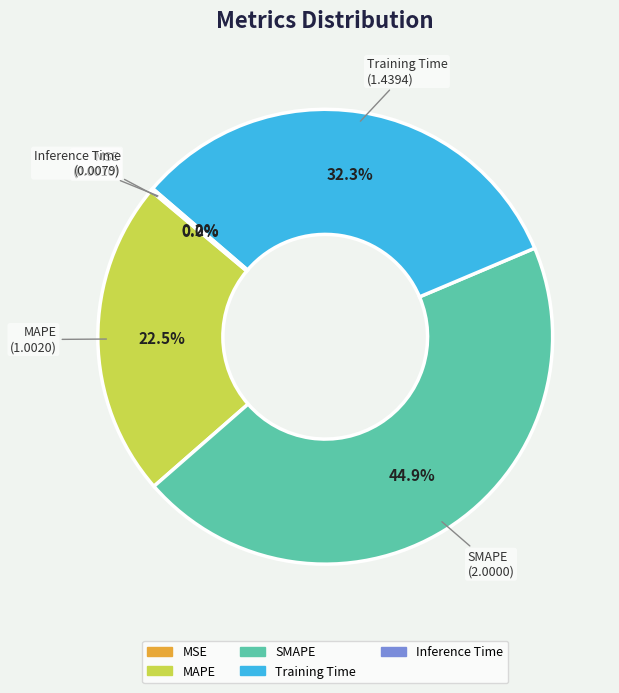

What is the largest slice in the pie chart?

SMAPE